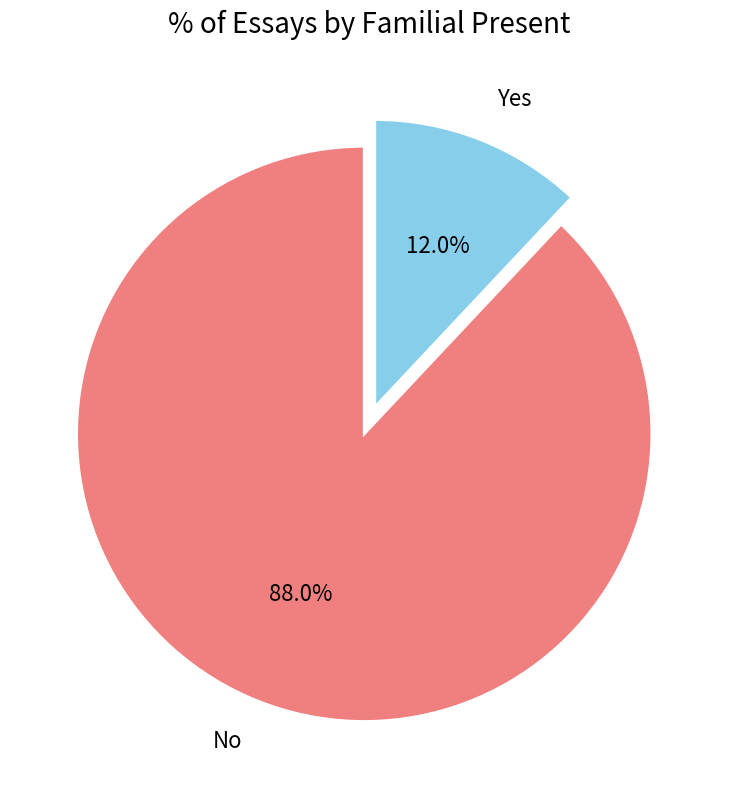

Is Yes the majority of the pie?

No